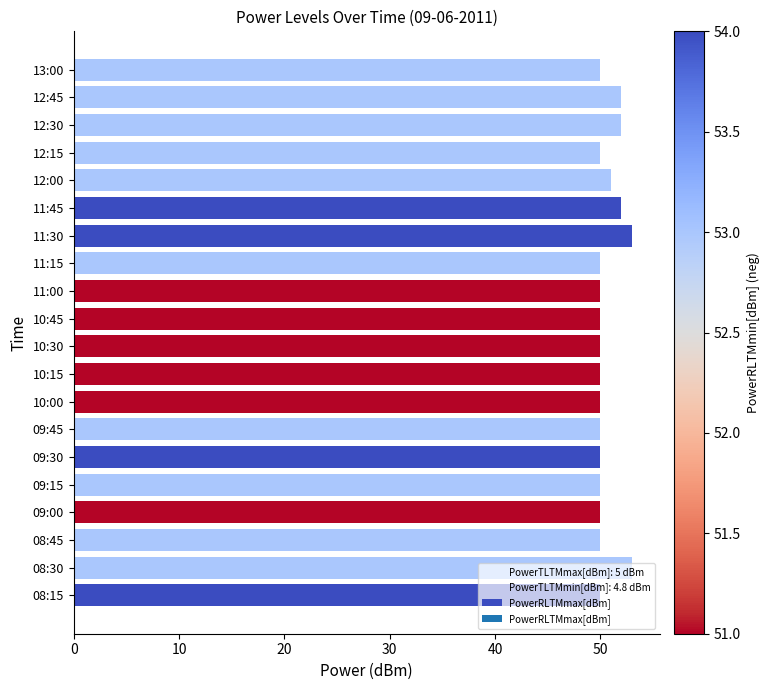

What is the sum of all values?

1013